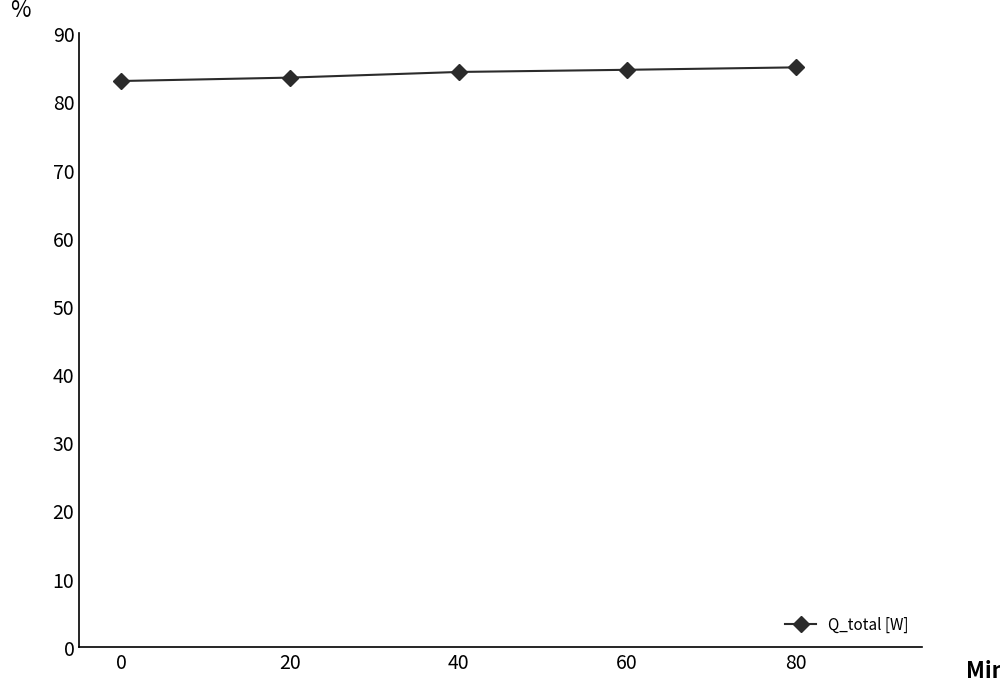

What is the maximum value shown in the chart?

85.0